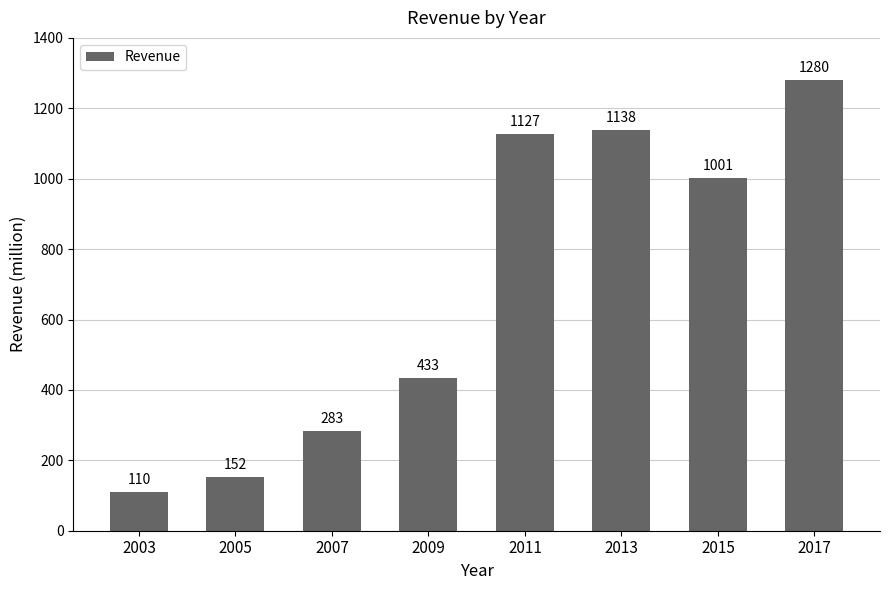

Which has a higher value, 2017 or 2005?

2017